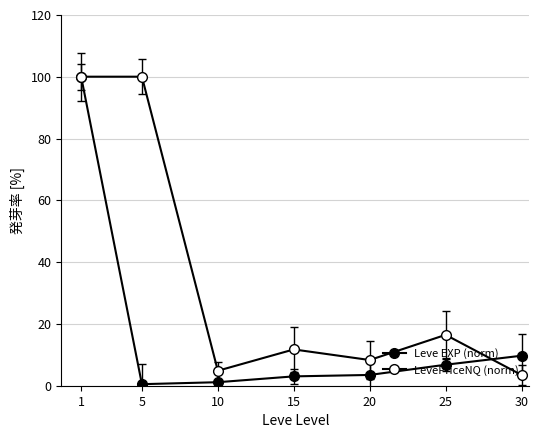

True or false: LevePriceNQ (norm) has a value of 4.8 at 10.

True